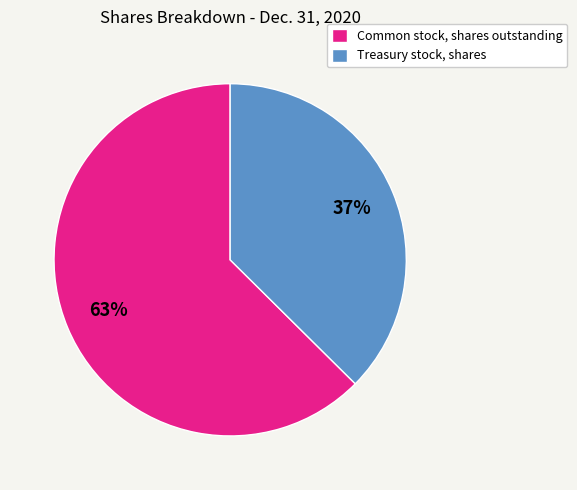

How many segments does this pie chart have?

2